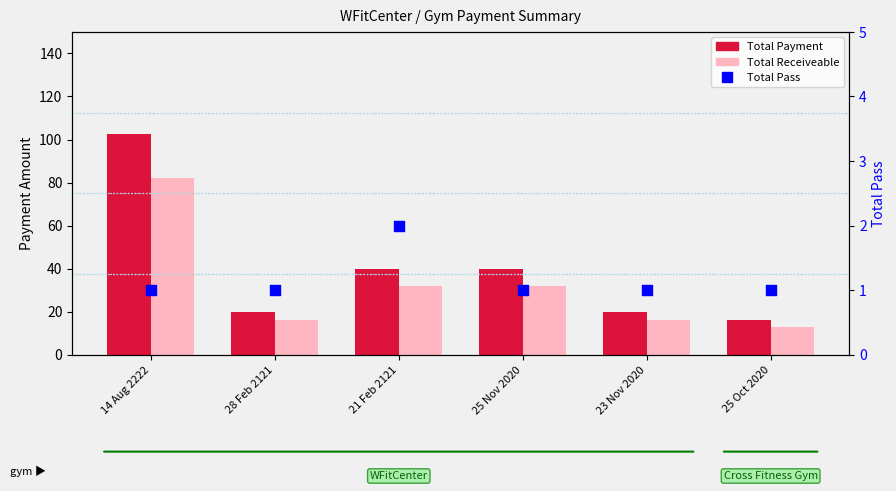

At which category is the sum across all series the highest?

14 Aug 2222